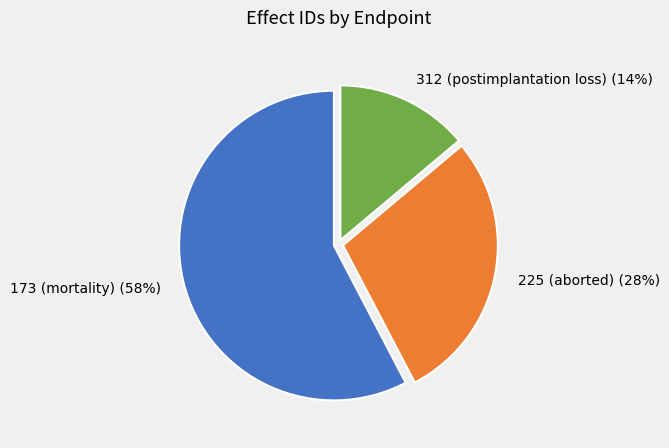

What percentage is the 225 (aborted) slice, to the nearest percent?

28%